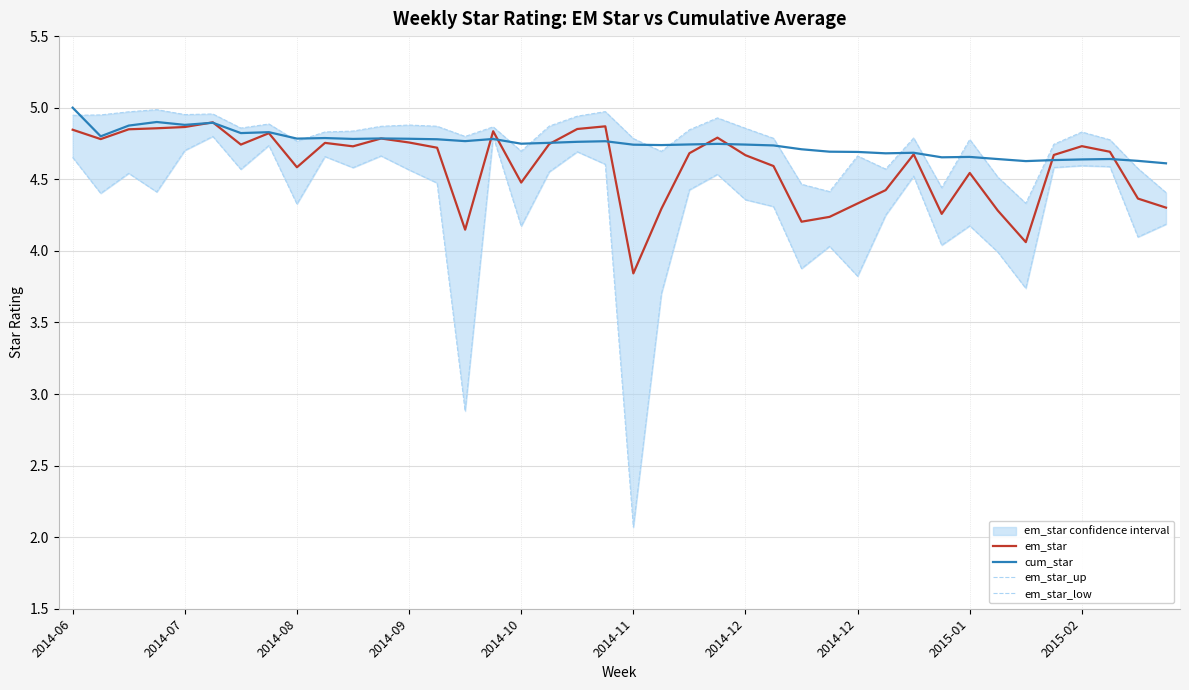

Reading right to left, transcribe all the data shown in this chart.

em_star: 4.3	4.4	4.7	4.7	4.7	4.1	4.3	4.5	4.3	4.7	4.4	4.3	4.2	4.2	4.6	4.7	4.8	4.7	4.3	3.8	4.9	4.9	4.7	4.5	4.8	4.1	4.7	4.8	4.8	4.7	4.8	4.6	4.8	4.7	4.9	4.9	4.9	4.8	4.8	4.8
cum_star: 4.6	4.6	4.6	4.6	4.6	4.6	4.6	4.7	4.7	4.7	4.7	4.7	4.7	4.7	4.7	4.7	4.7	4.7	4.7	4.7	4.8	4.8	4.8	4.7	4.8	4.8	4.8	4.8	4.8	4.8	4.8	4.8	4.8	4.8	4.9	4.9	4.9	4.9	4.8	5.0
em_star_up: 4.4	4.6	4.8	4.8	4.7	4.3	4.5	4.8	4.4	4.8	4.6	4.7	4.4	4.5	4.8	4.9	4.9	4.8	4.7	4.8	5.0	4.9	4.9	4.7	4.9	4.8	4.9	4.9	4.9	4.8	4.8	4.8	4.9	4.9	5.0	5.0	5.0	5.0	4.9	4.9
em_star_low: 4.2	4.1	4.6	4.6	4.6	3.7	4.0	4.2	4.0	4.5	4.2	3.8	4.0	3.9	4.3	4.4	4.5	4.4	3.7	2.1	4.6	4.7	4.6	4.2	4.8	2.9	4.5	4.6	4.7	4.6	4.7	4.3	4.7	4.6	4.8	4.7	4.4	4.5	4.4	4.7